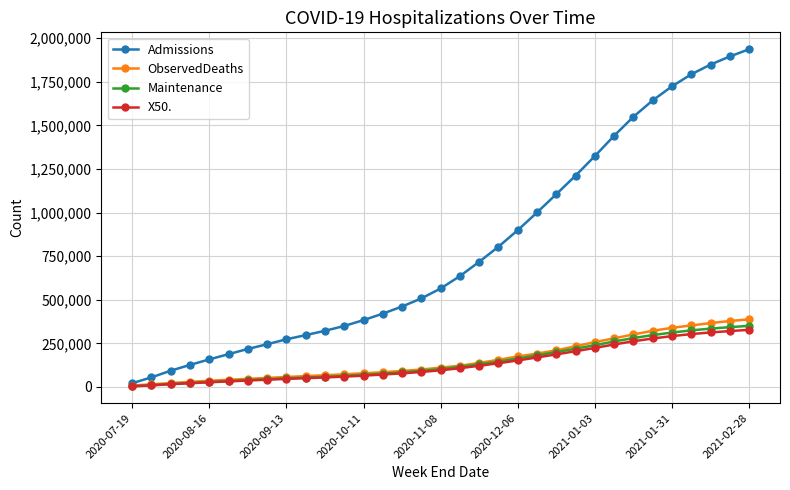

What is the value of the X50. point at the 10th from the left?

50249.9